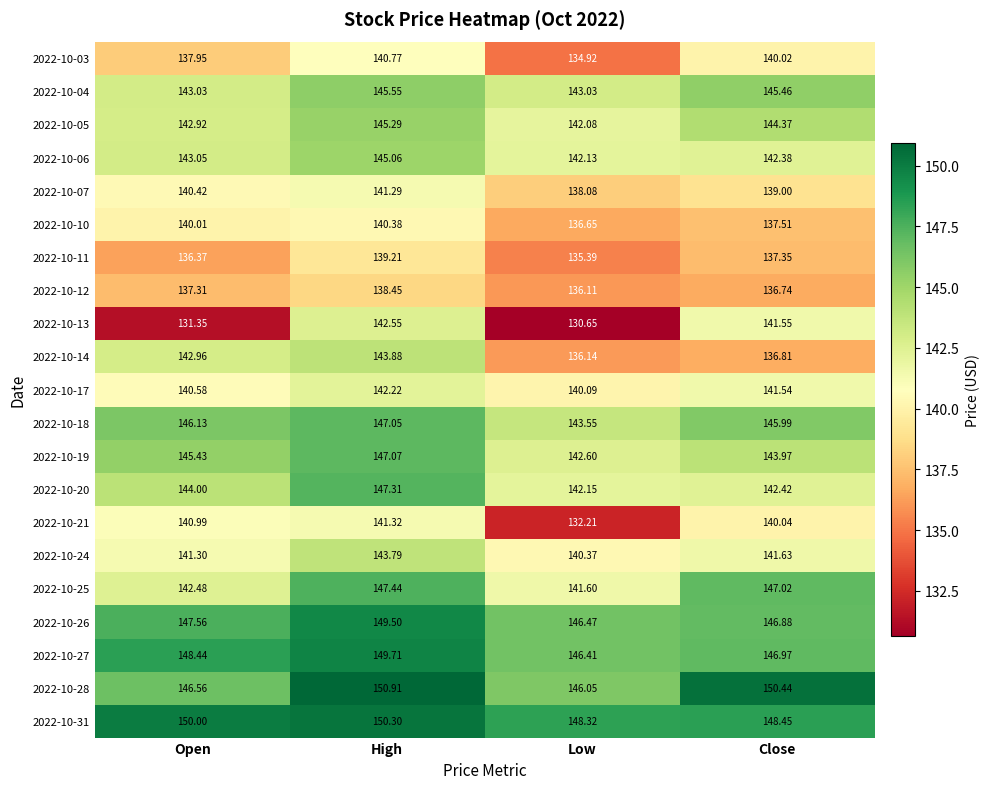

Which category has the lowest value across all series?

Low